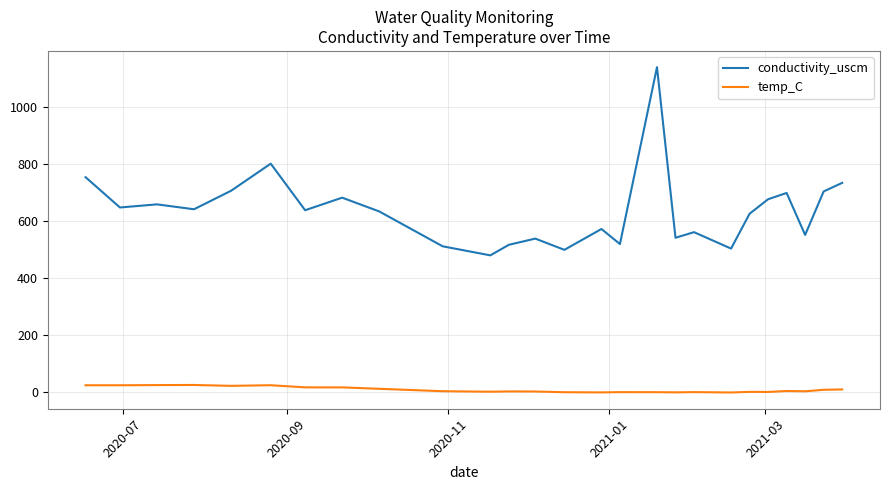

What is the difference between the maximum and minimum values in the conductivity_uscm series?

659.5